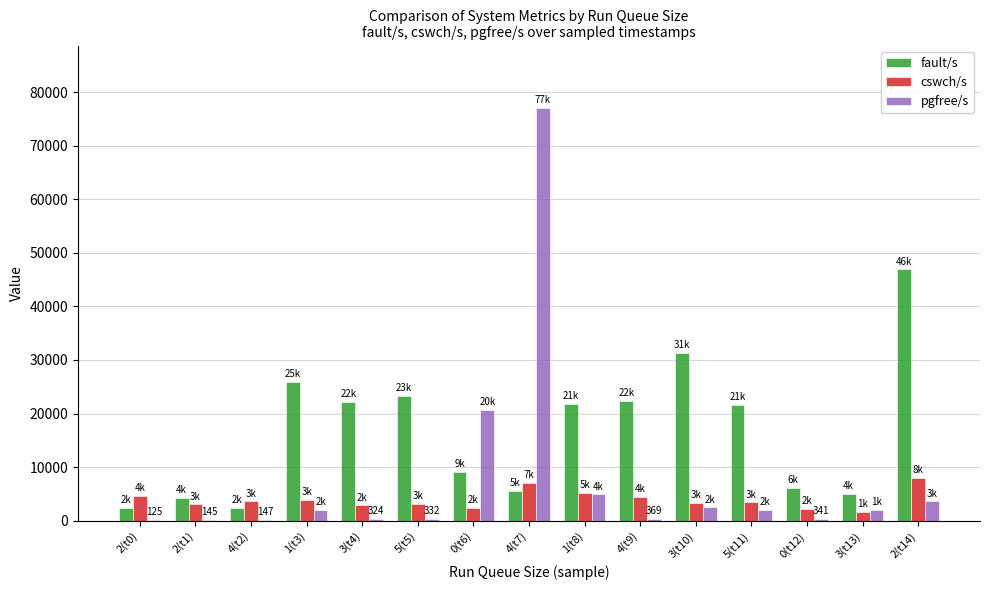

Is the value of pgfree/s at 4(t9) greater than the value of cswch/s at 3(t10)?

No